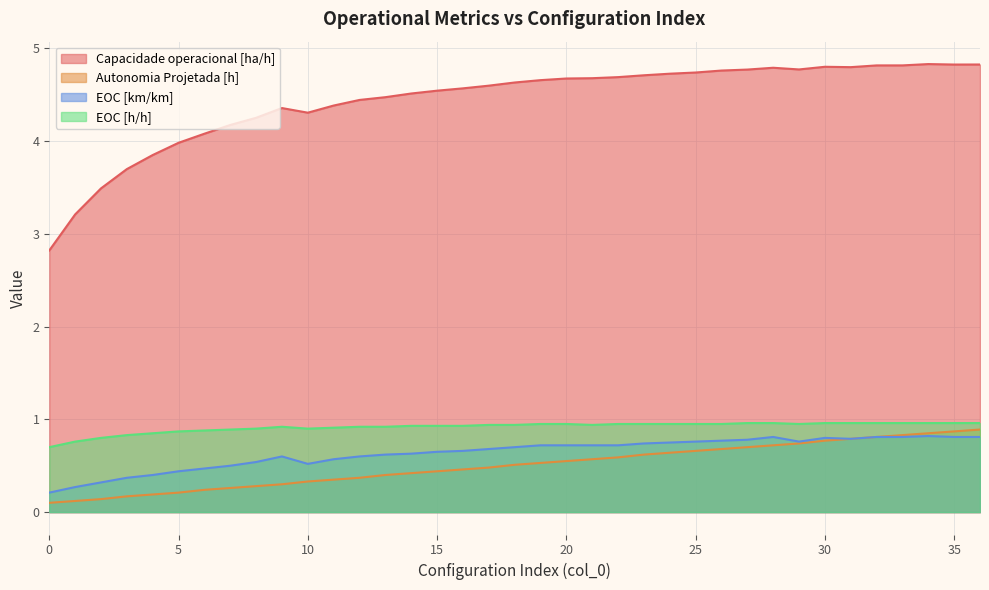

True or false: EOC [km/km] has a value of 0.3 at 9.

False